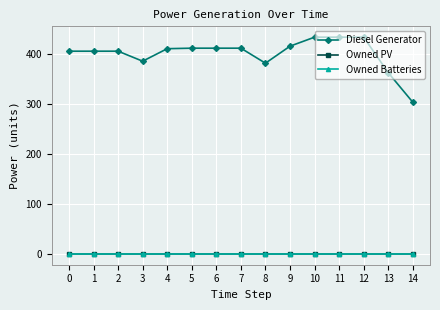

List the series in order of their peak value, highest first.

Diesel Generator, Owned PV, Owned Batteries